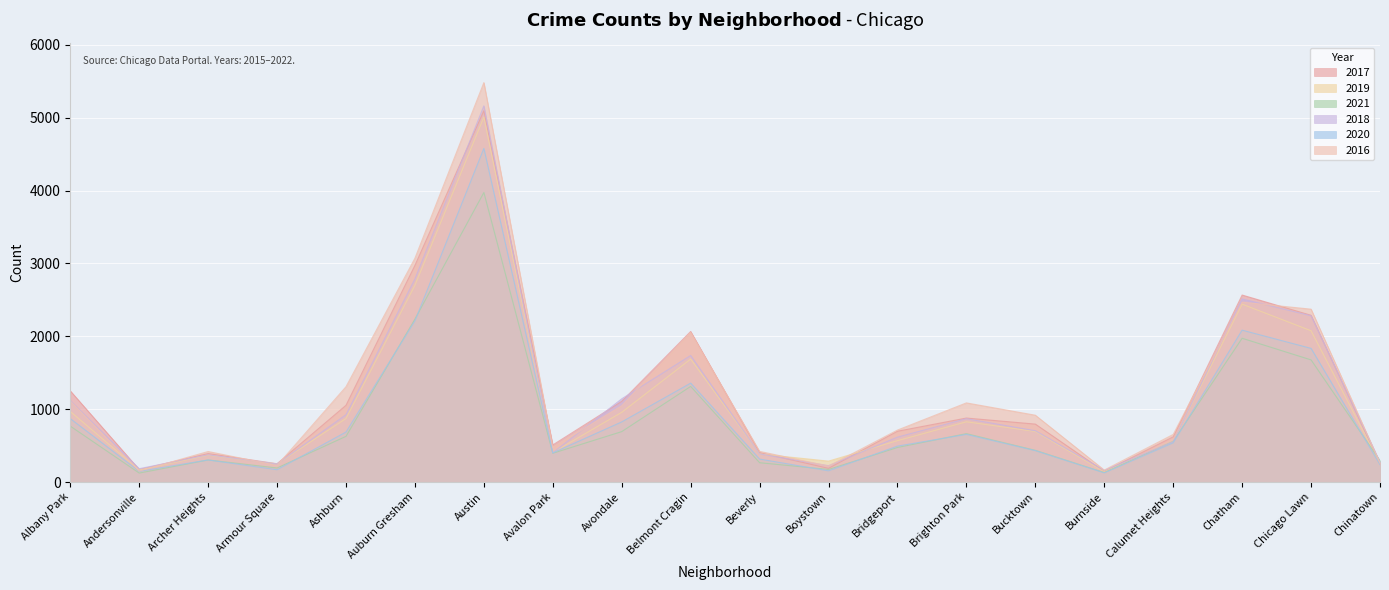

At how many categories does at least one series exceed 4396?

1